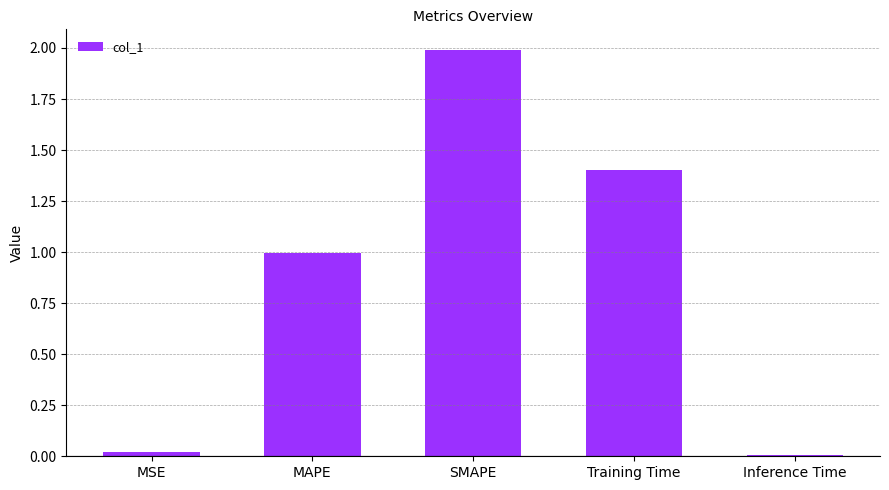

Which has a higher value, Inference Time or SMAPE?

SMAPE